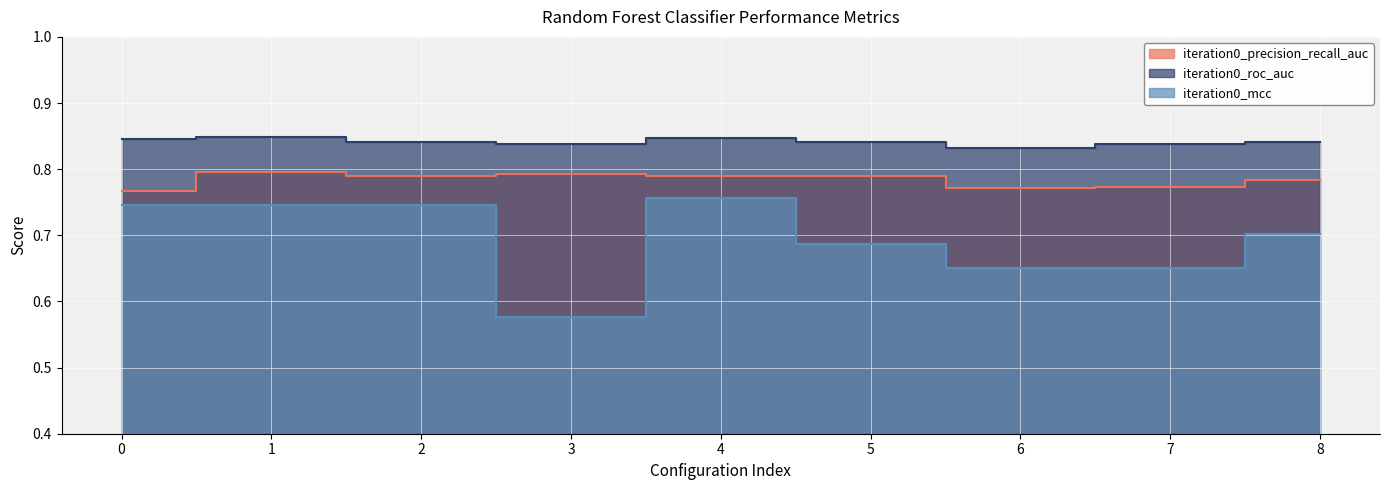

The iteration0_precision_recall_auc series shows 1.3 at 7. True or false?

False